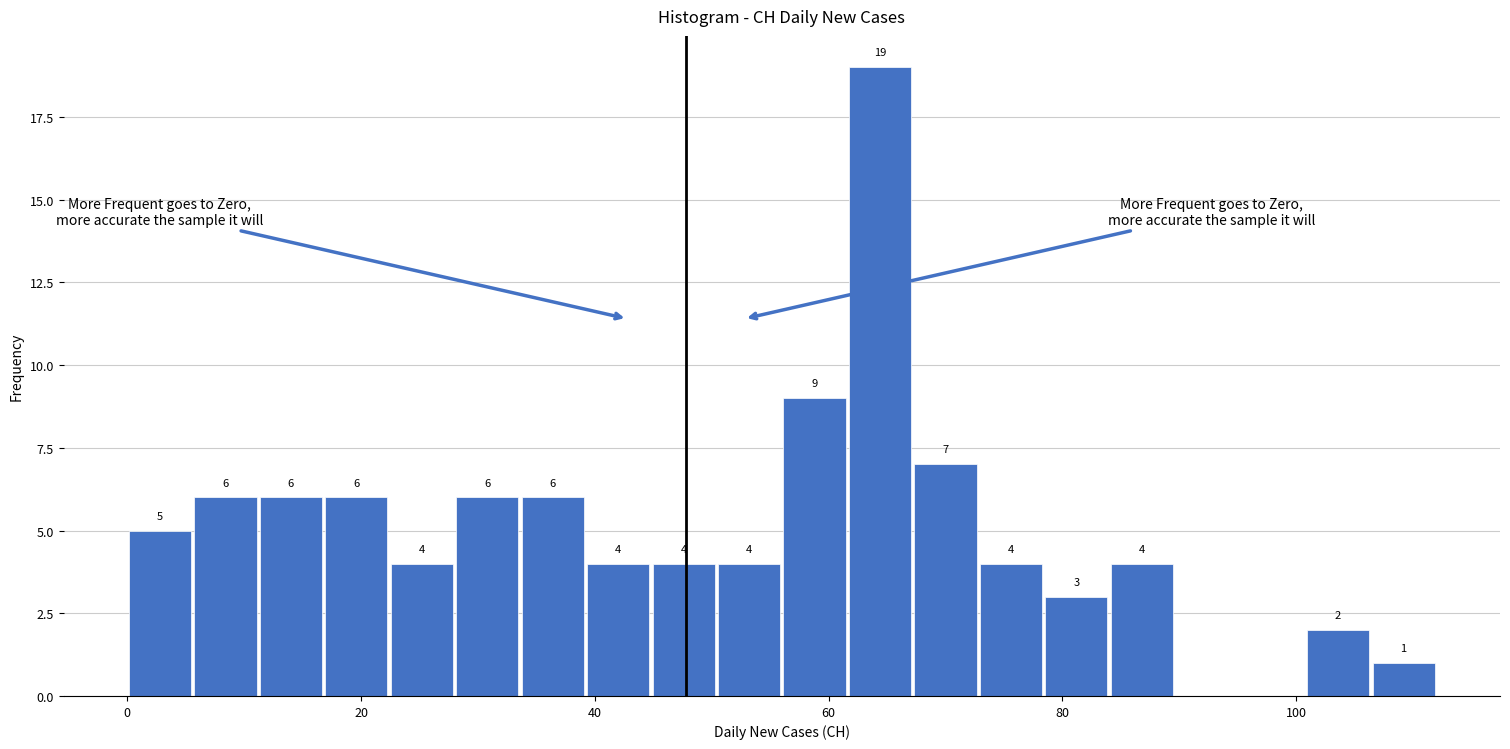

Read against the x-axis, roughly where is the centre of the tallest bar?

64